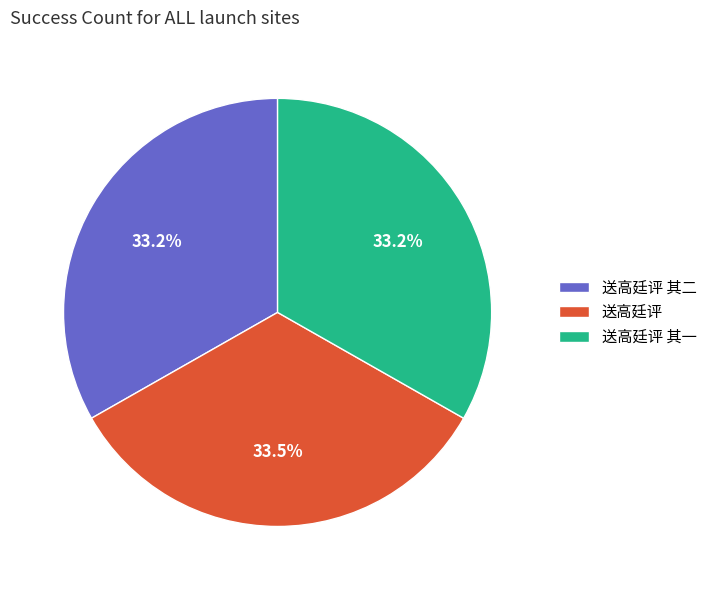

What is the ratio of the value at 送高廷评 其一 to the value at 送高廷评 其二?

1.0